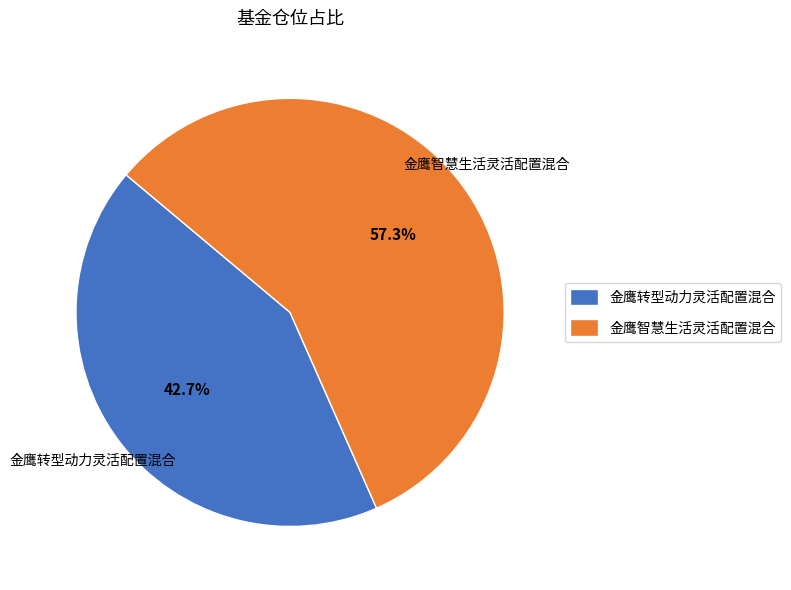

To the nearest percent, what is the difference between the 金鹰智慧生活灵活配置混合 and 金鹰转型动力灵活配置混合 slice percentages?

15%